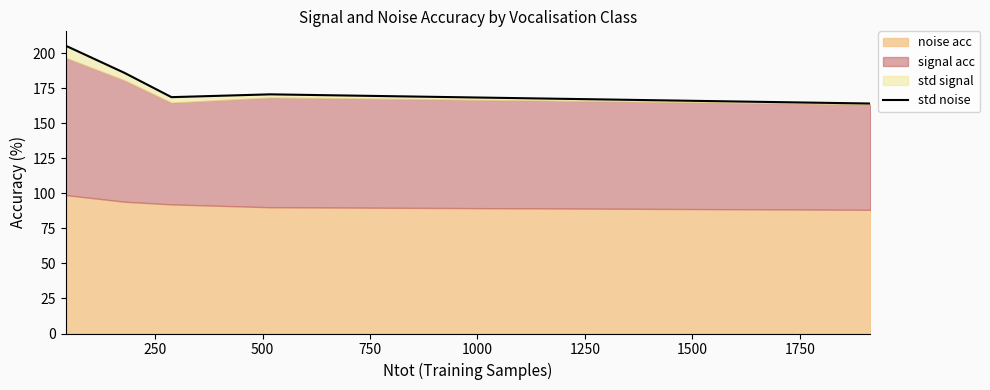

How many interior local valleys (lower than both neighbors) does the data have?

1